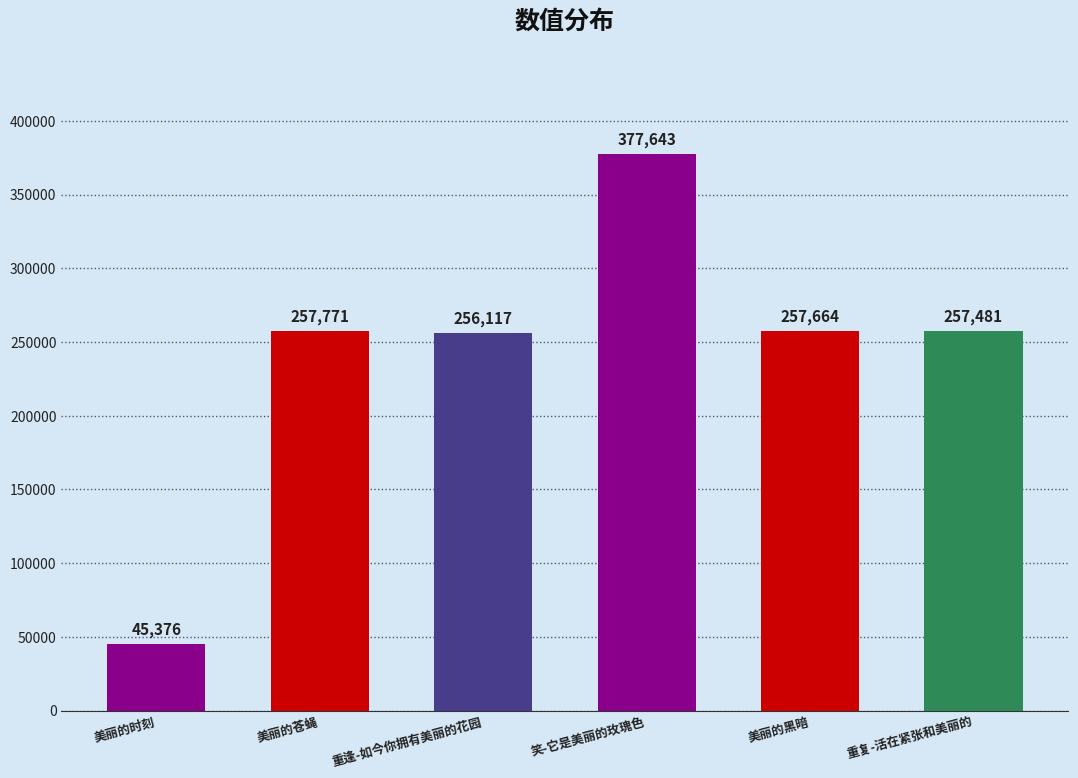

What is the ratio of the value at 重复-活在紧张和美丽的 to the value at 美丽的黑暗?

1.0